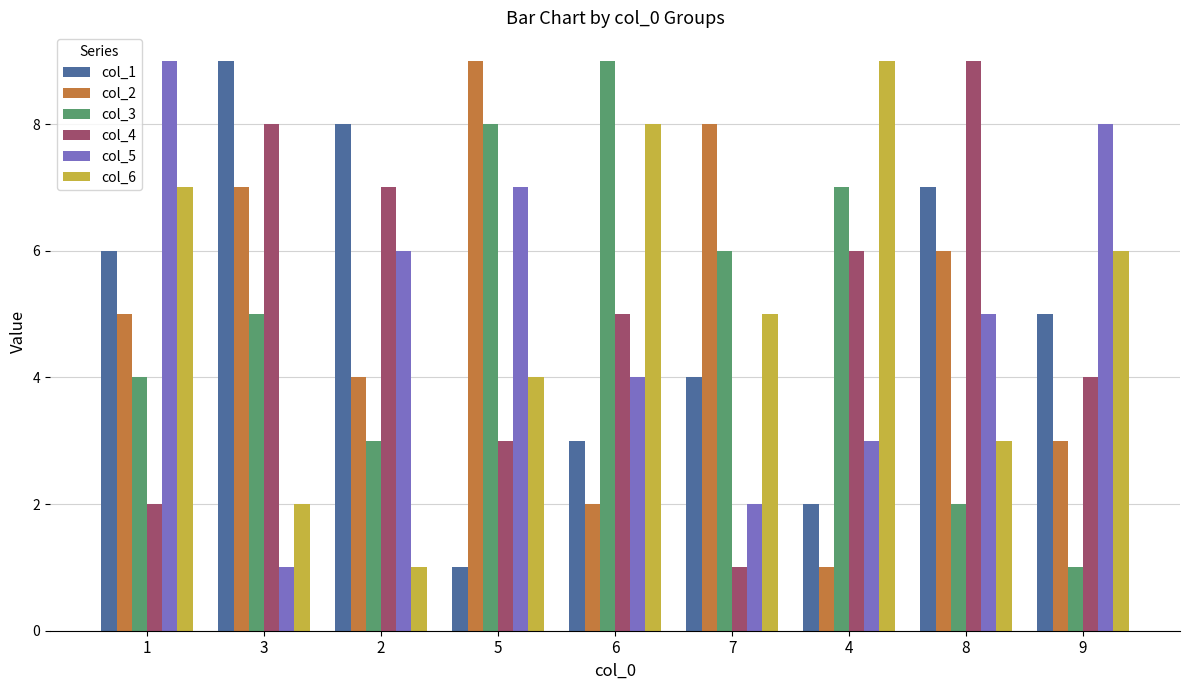

Reading left to right, extract all data points from this chart.

col_1: 6	9	8	1	3	4	2	7	5
col_2: 5	7	4	9	2	8	1	6	3
col_3: 4	5	3	8	9	6	7	2	1
col_4: 2	8	7	3	5	1	6	9	4
col_5: 9	1	6	7	4	2	3	5	8
col_6: 7	2	1	4	8	5	9	3	6